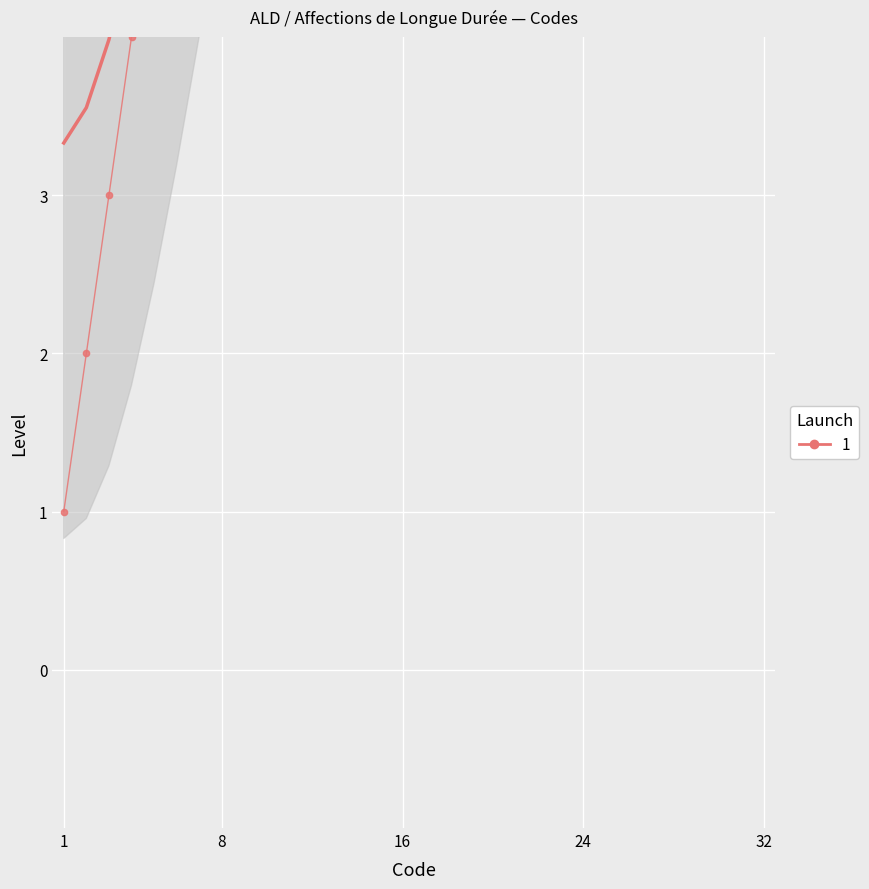

Rank the categories by value from lowest to highest.

1, 2, 3, 4, 5, 6, 7, 8, 9, 10, 11, 12, 13, 14, 15, 16, 17, 18, 19, 20, 21, 22, 23, 24, 25, 26, 27, 28, 29, 30, 31, 32